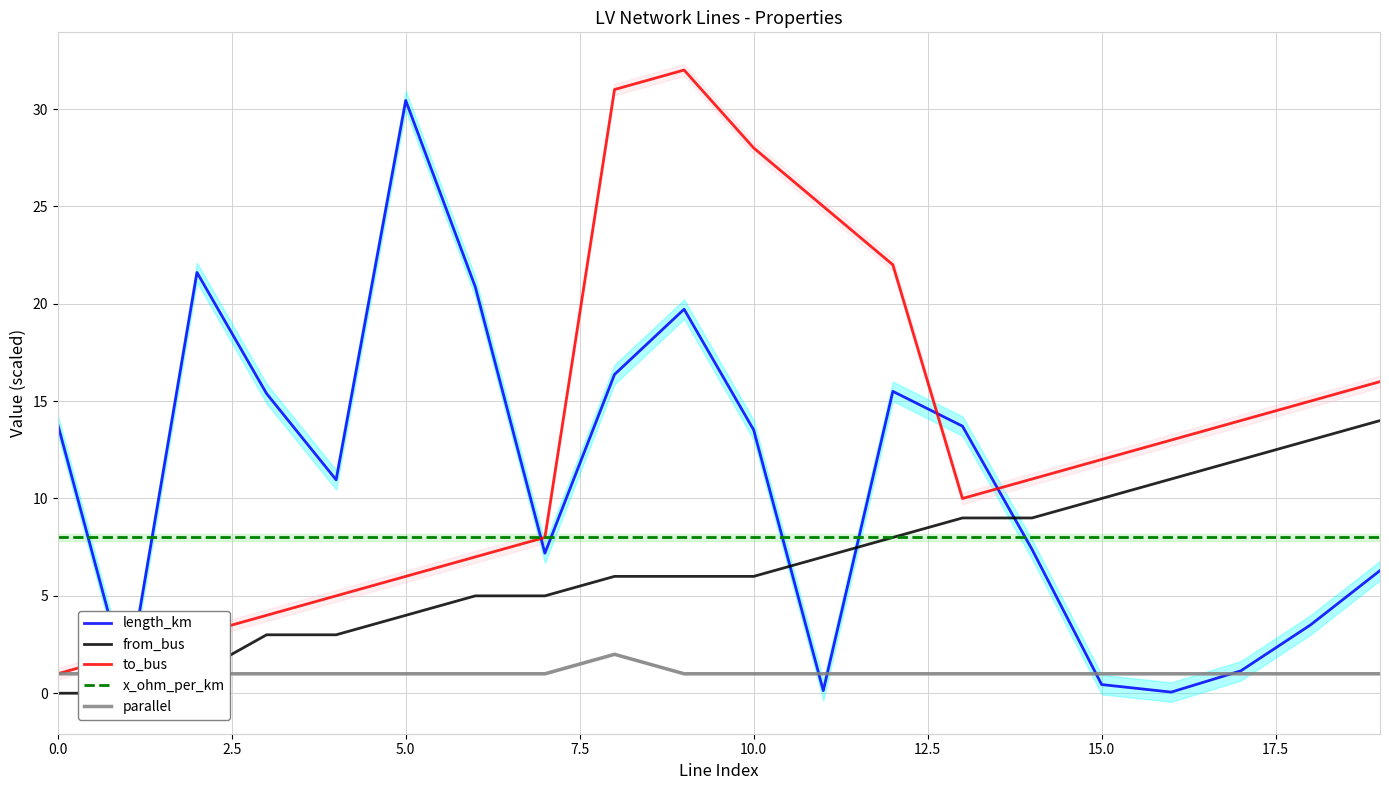

How many parallel values are between 1 and 2?

20